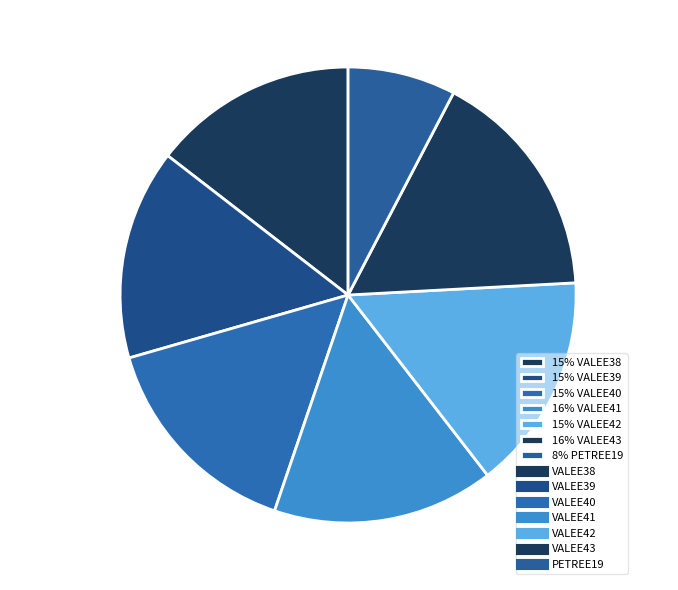

What is the ratio of the value at 16% VALEE43 to the value at 15% VALEE39?

1.1